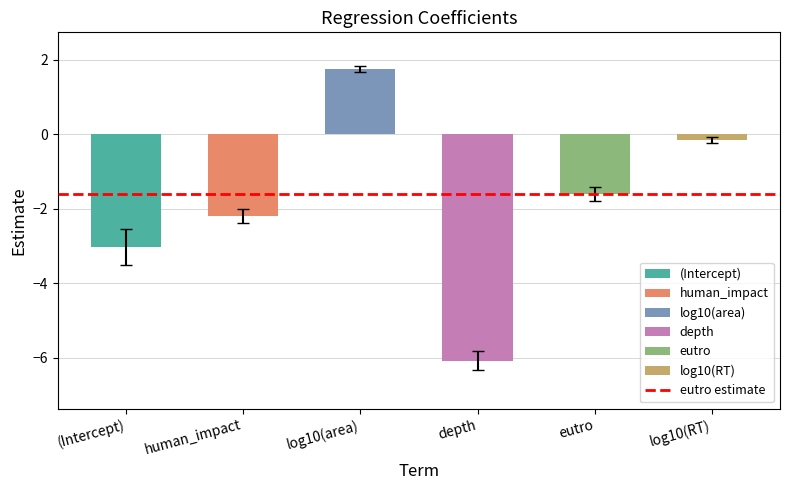

What is the change in value from eutro to log10(RT)?

+1.4